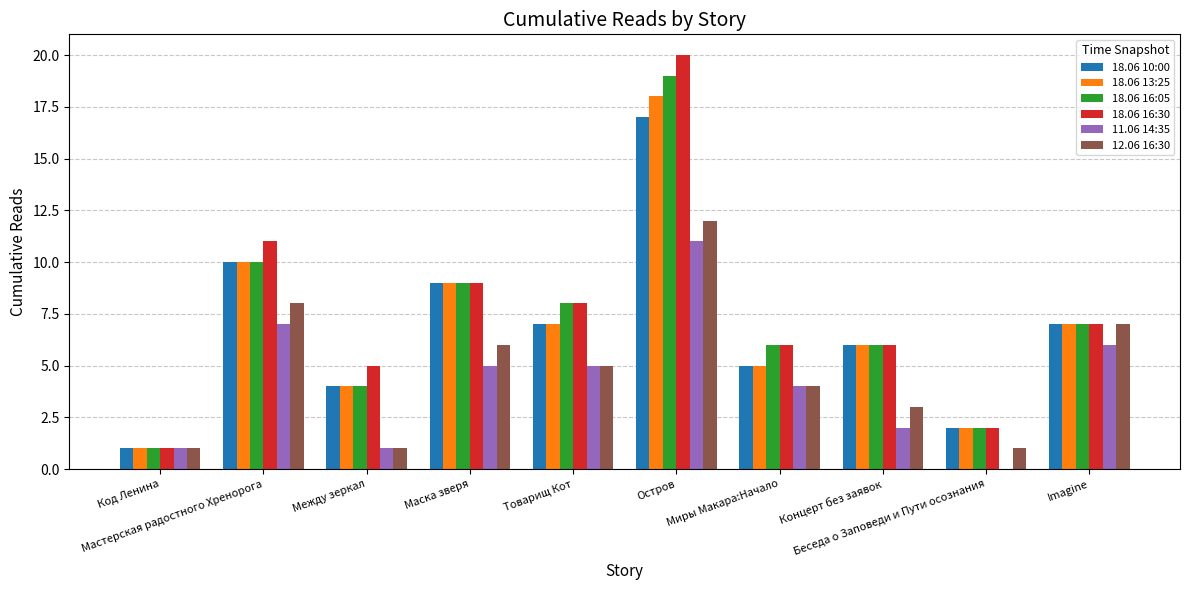

What is the total value across all series at Беседа о Заповеди и Пути осознания?

9